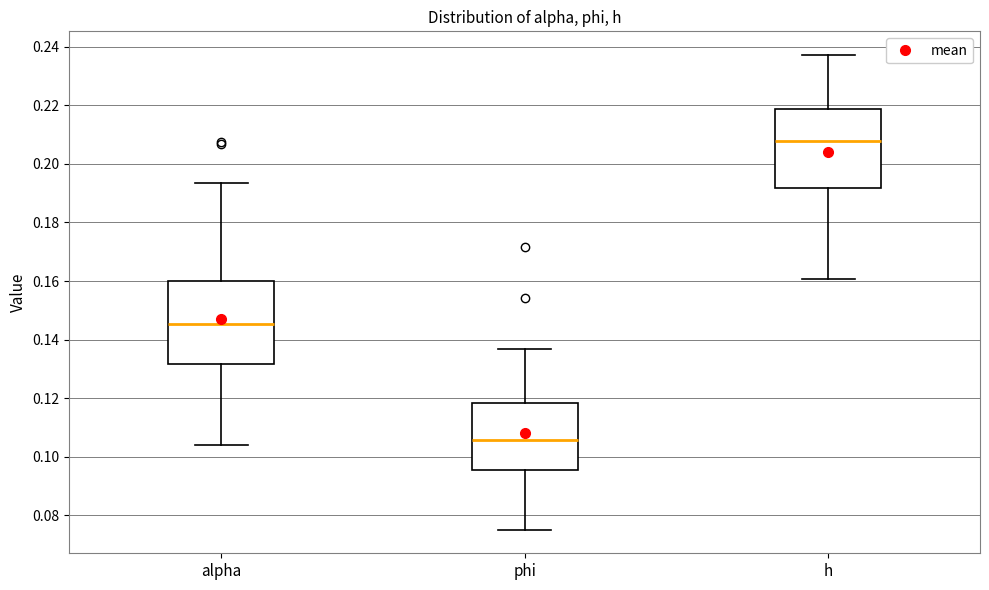

Reading left to right, transcribe this box plot: for each box, give where its median line is, the range the box spans, and where its two whiskers end, as read against the y-axis. The values are not printed on the chart, so give them approximately, as read against the axis.

alpha: median 0.146, box 0.132 to 0.160, whiskers 0.104 to 0.194
phi: median 0.106, box 0.096 to 0.118, whiskers 0.076 to 0.136
h: median 0.208, box 0.192 to 0.218, whiskers 0.160 to 0.238